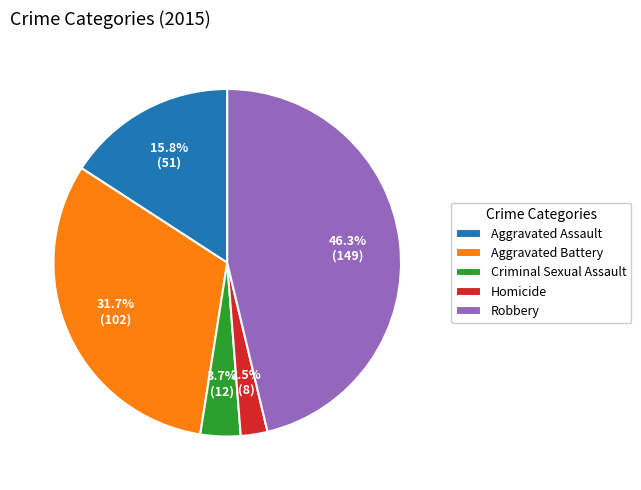

To the nearest percent, what is the difference between the Robbery and Homicide slice percentages?

44%